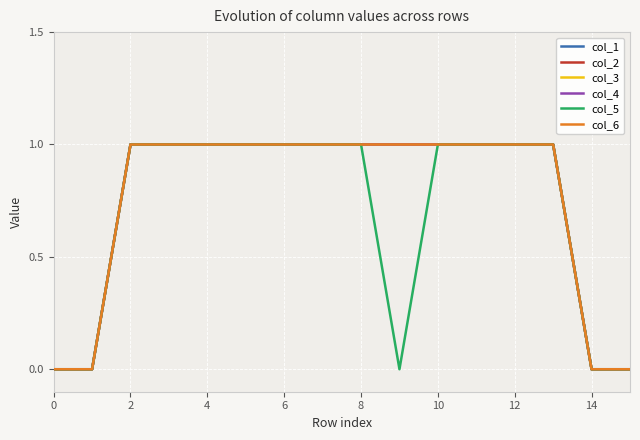

True or false: col_4 has more than 0 interior local peaks.

False